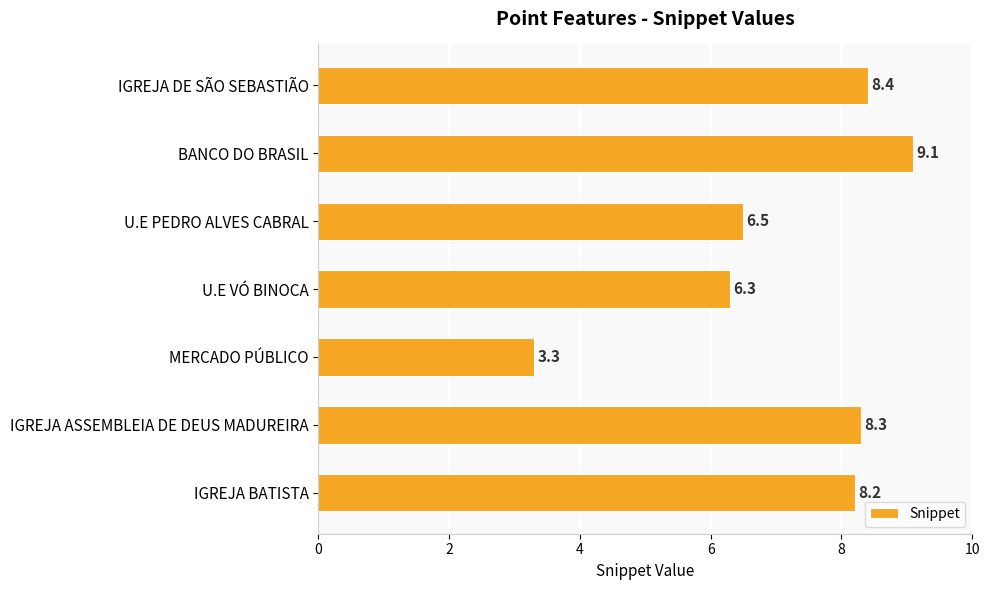

What is the greatest value displayed?

9.1